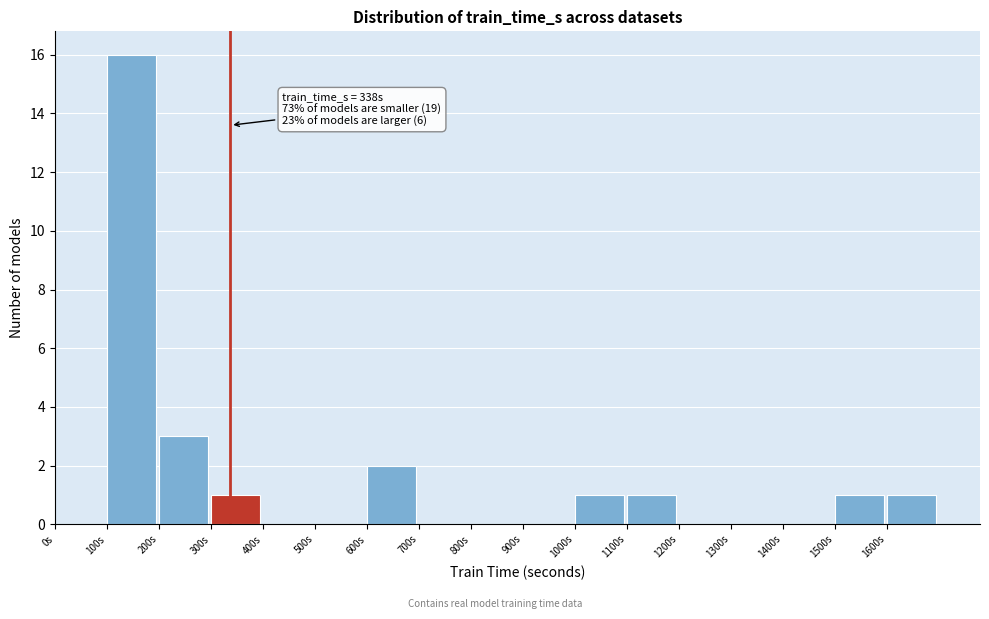

Over which range of the x-axis is the bar tallest?

100 to 200